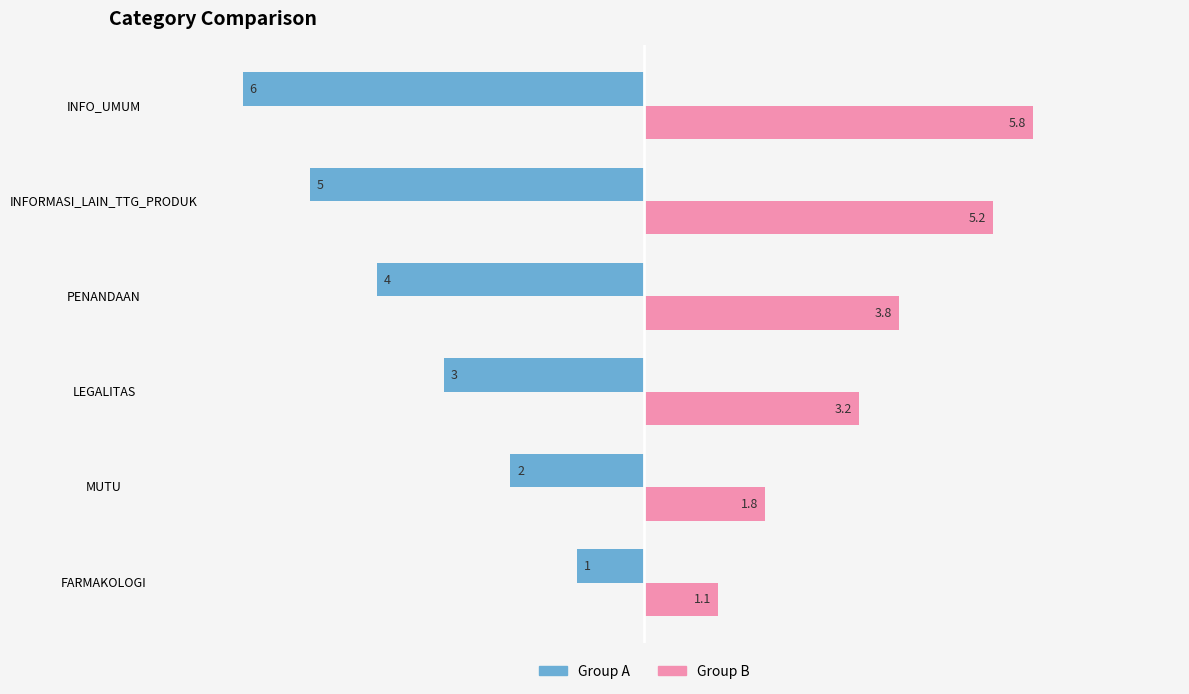

What are all the series names shown in the legend?

Group A, Group B